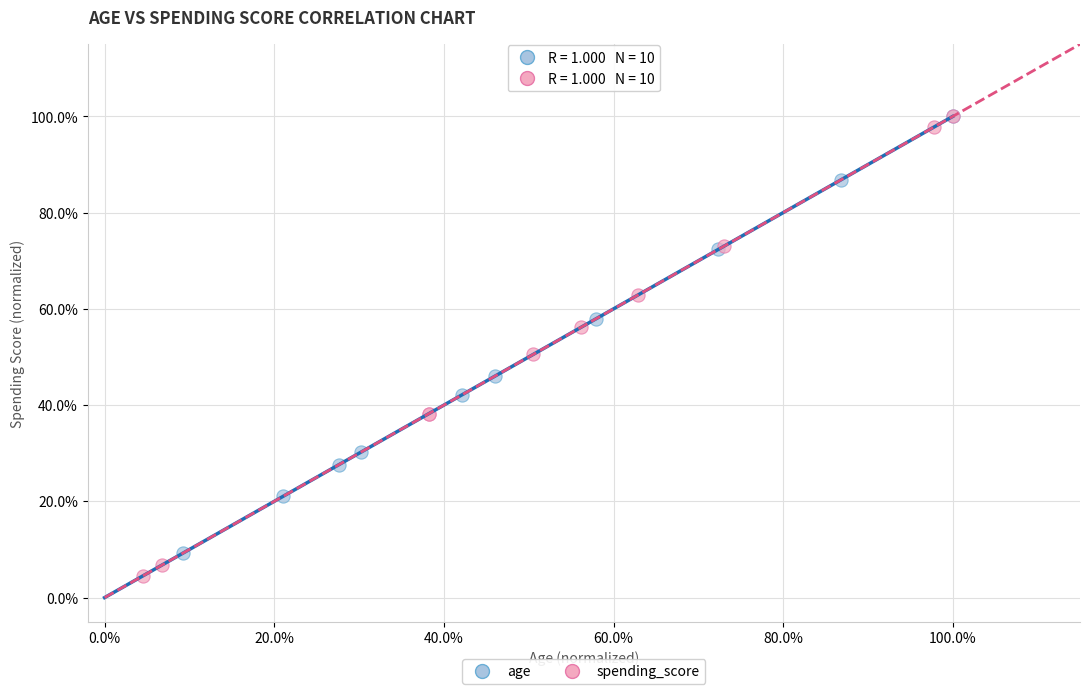

What are all the series names shown in the legend?

age, spending_score